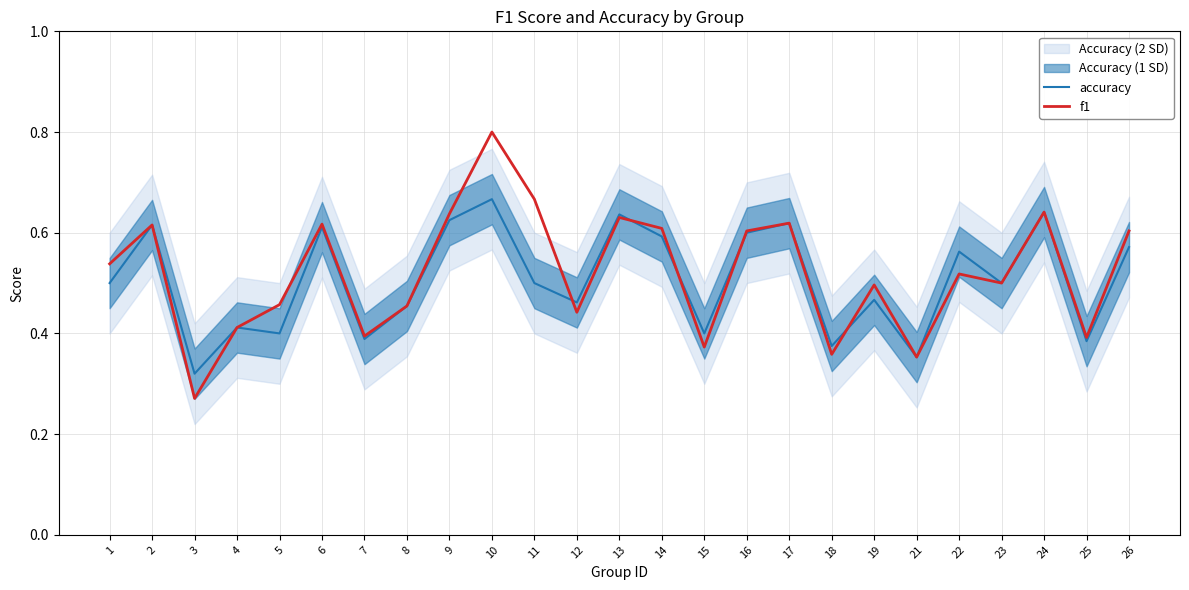

Is this an area chart (filled region under the line)?

No